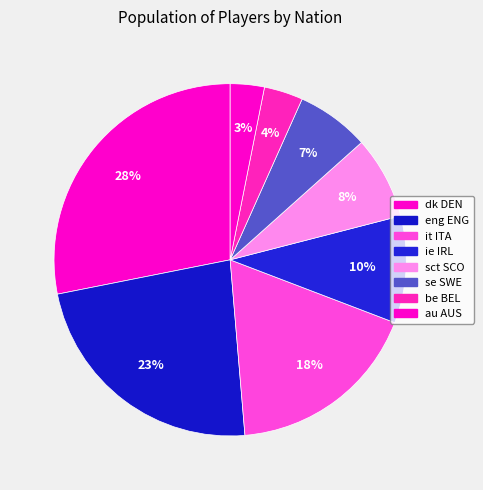

Count the number of slices in the pie.

8